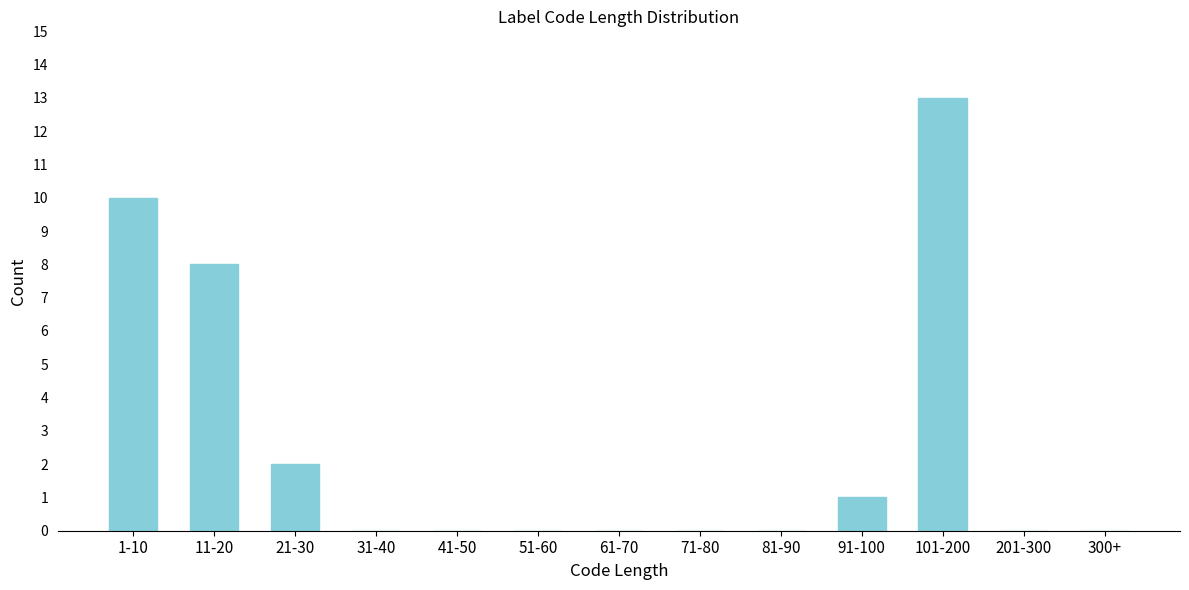

Reading left to right, extract all data points from this chart.

1-10=10	11-20=8	21-30=2	31-40=0	41-50=0	51-60=0	61-70=0	71-80=0	81-90=0	91-100=1	101-200=13	201-300=0	300+=0